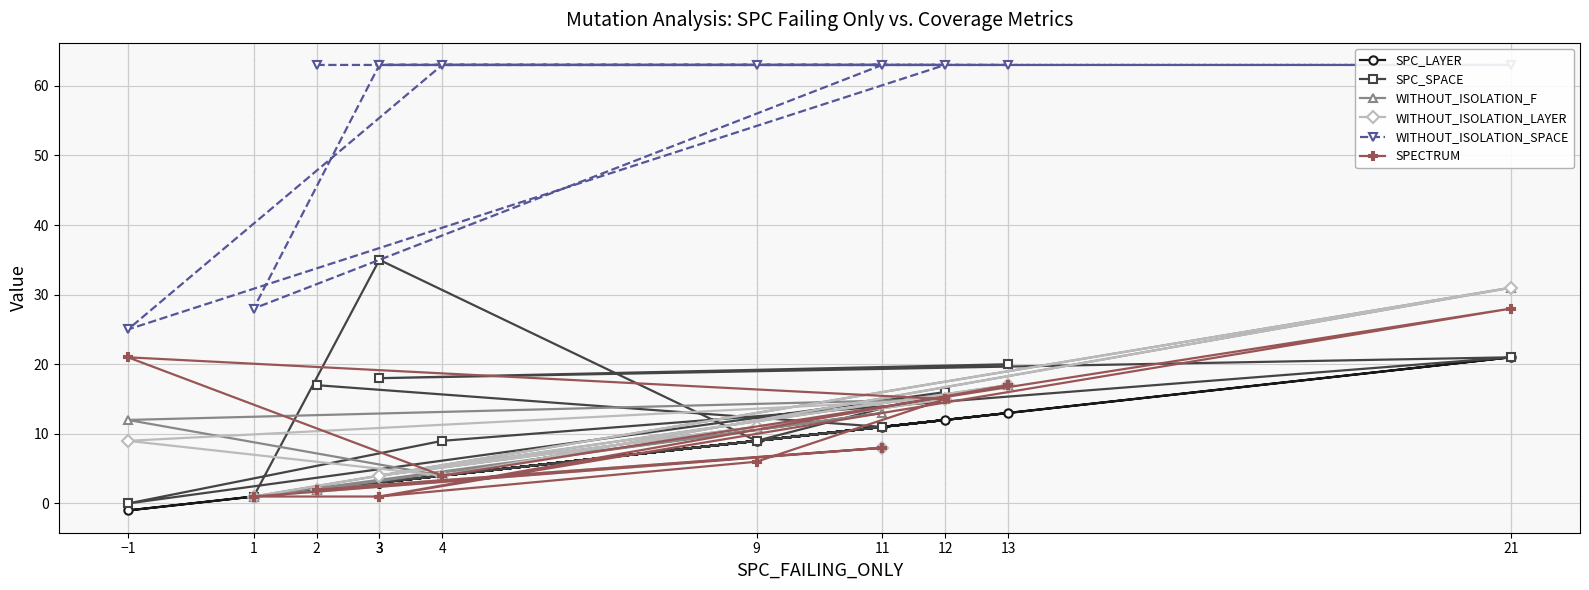

In SPECTRUM, how many points are higher than both neighbors (excluding endpoints)?

3